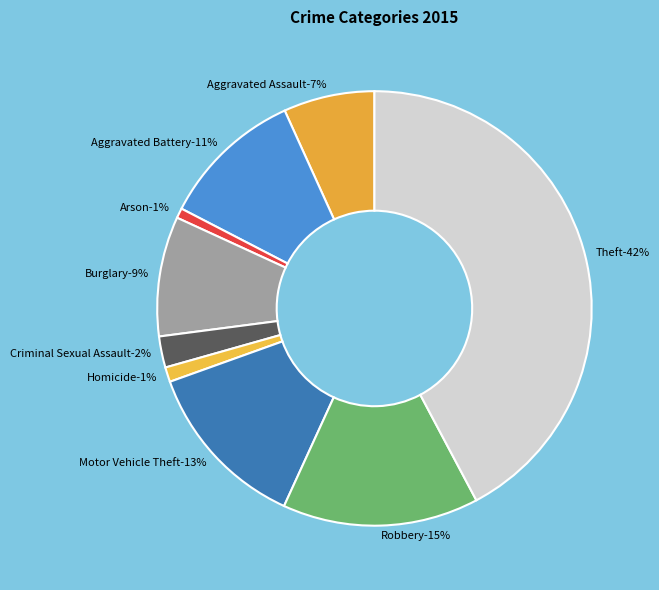

Which category has the biggest portion of the pie?

Theft